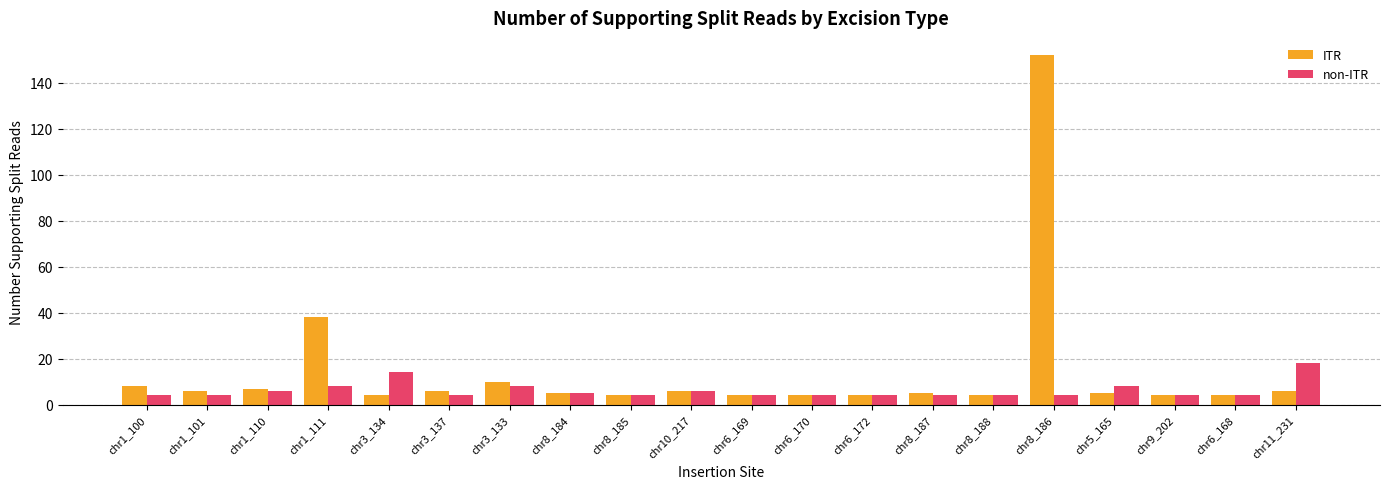

What is the minimum value for ITR?

4